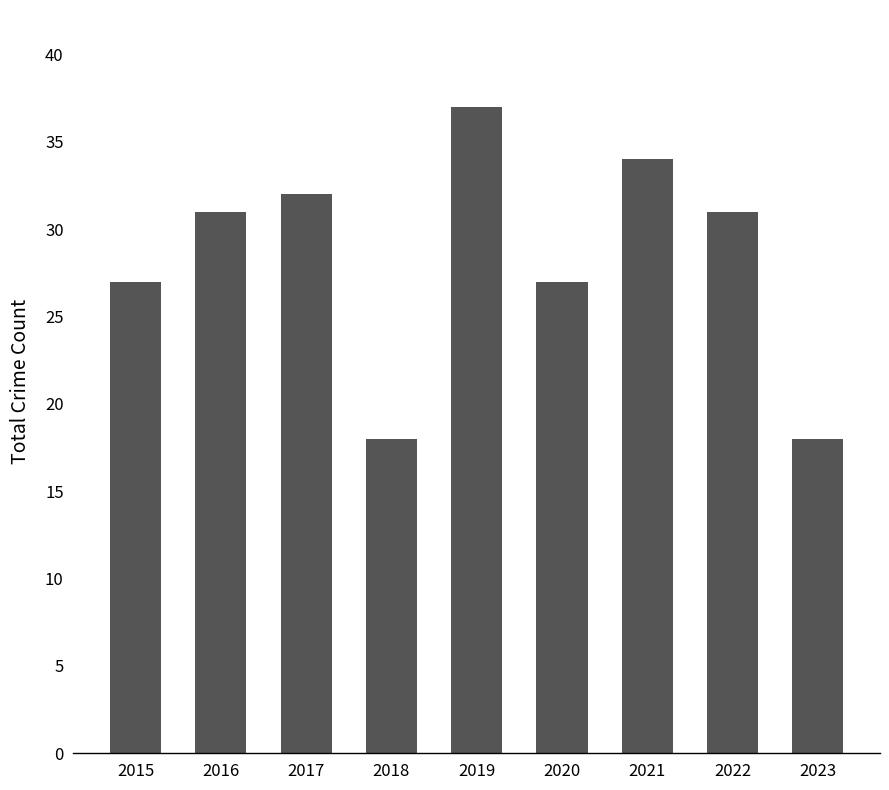

Are the bars grouped side by side (vs. stacked)?

No